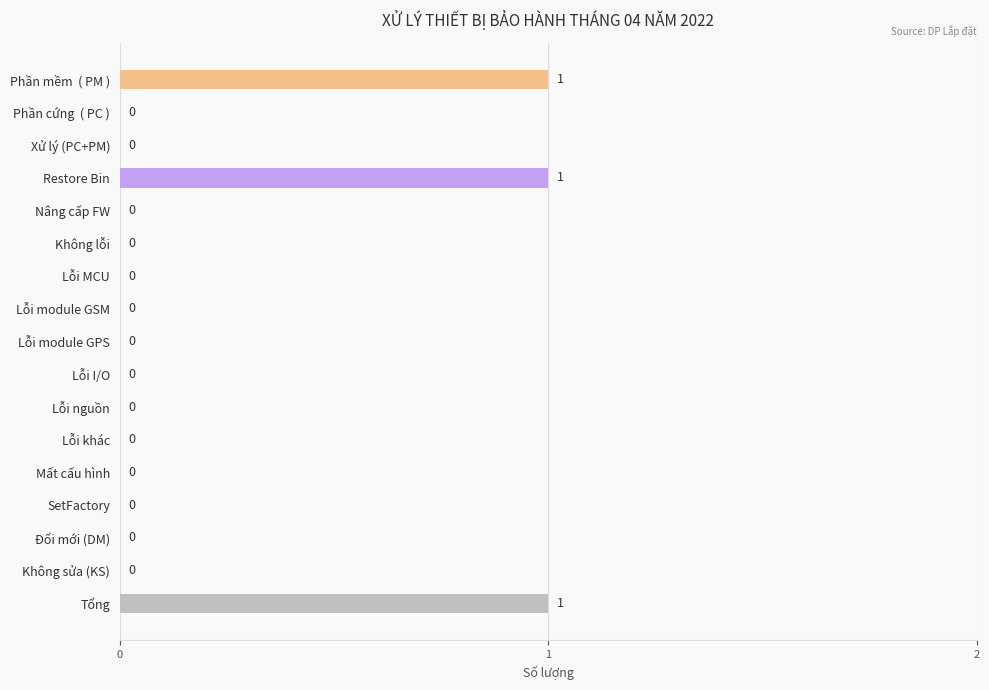

How many positive values are there?

3